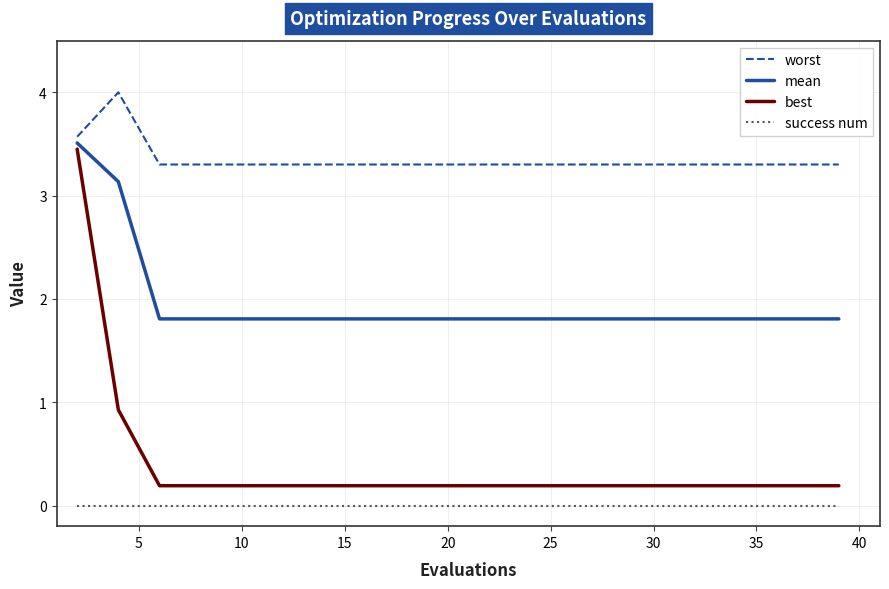

Does the chart display data point markers on the line(s)?

No